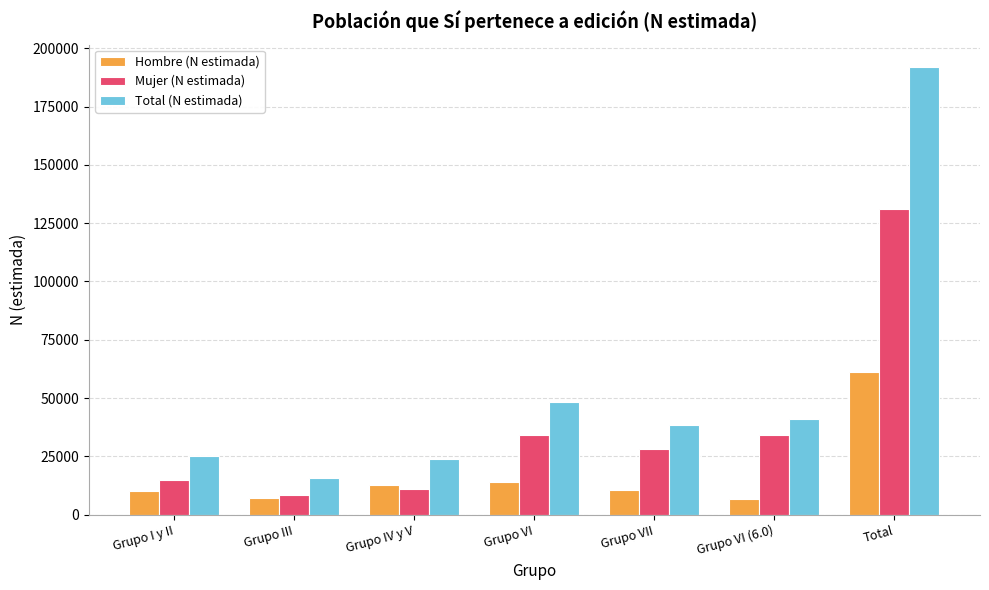

What is the difference between the second highest and minimum values in the Mujer (N estimada) series?

25652